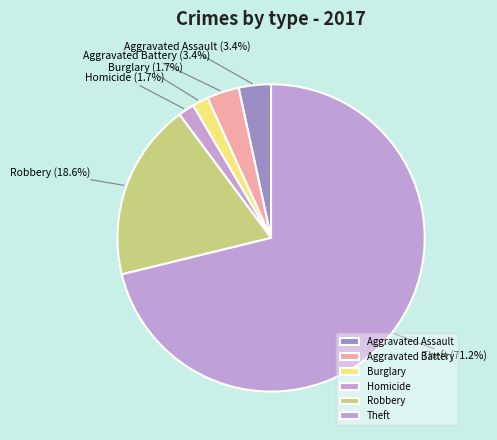

What is the ratio of the value at Aggravated Battery to the value at Burglary?

2.0